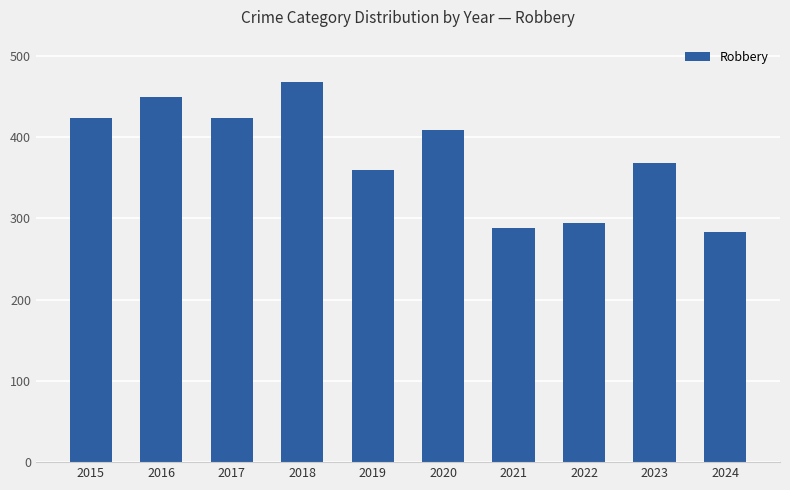

Reading right to left, list all the values displayed in this chart.

2024=283	2023=368	2022=294	2021=288	2020=409	2019=359	2018=468	2017=423	2016=450	2015=423